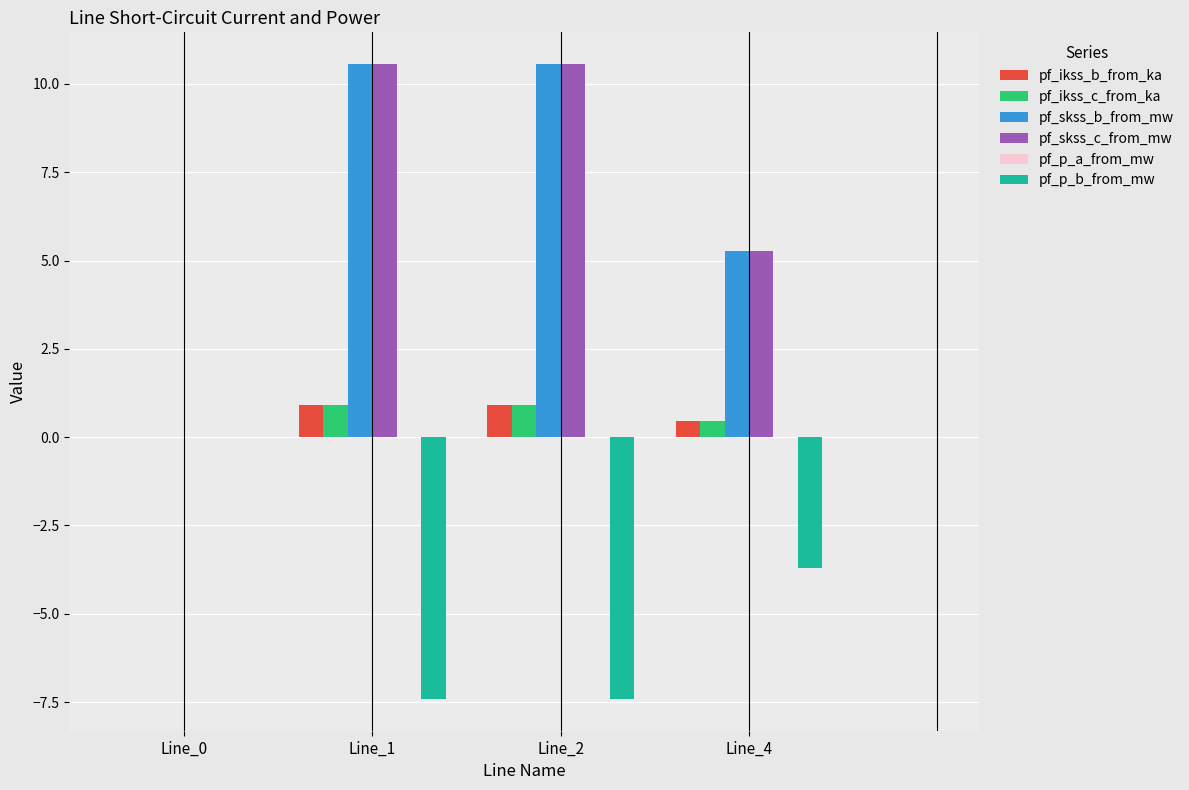

The value of pf_ikss_b_from_ka at Line_1 is 0.9. True or false?

True